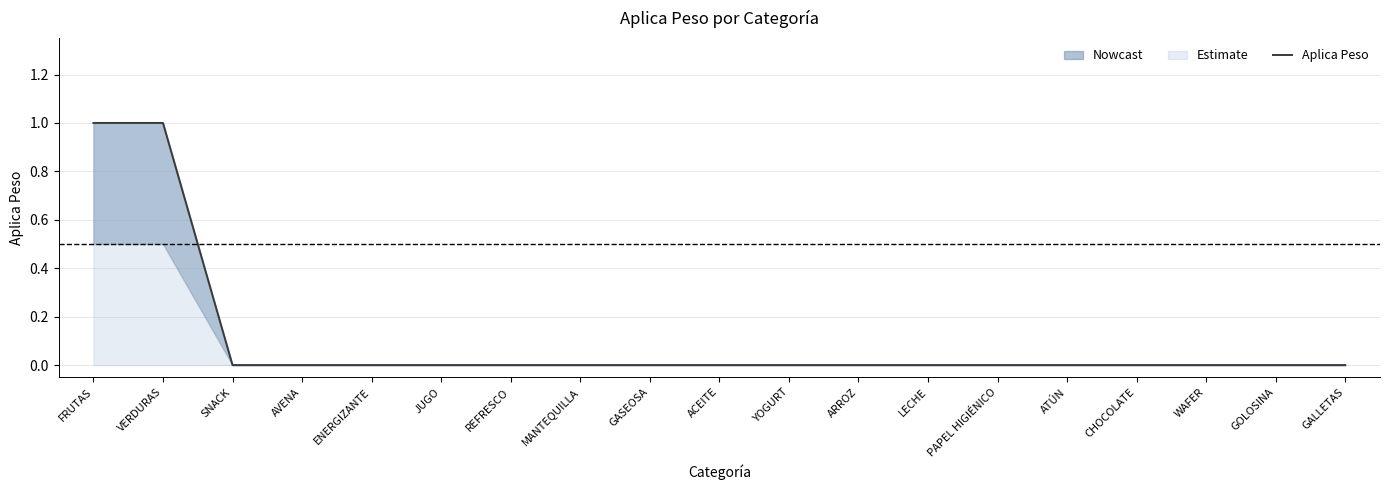

True or false: the data shows 0 at WAFER.

True